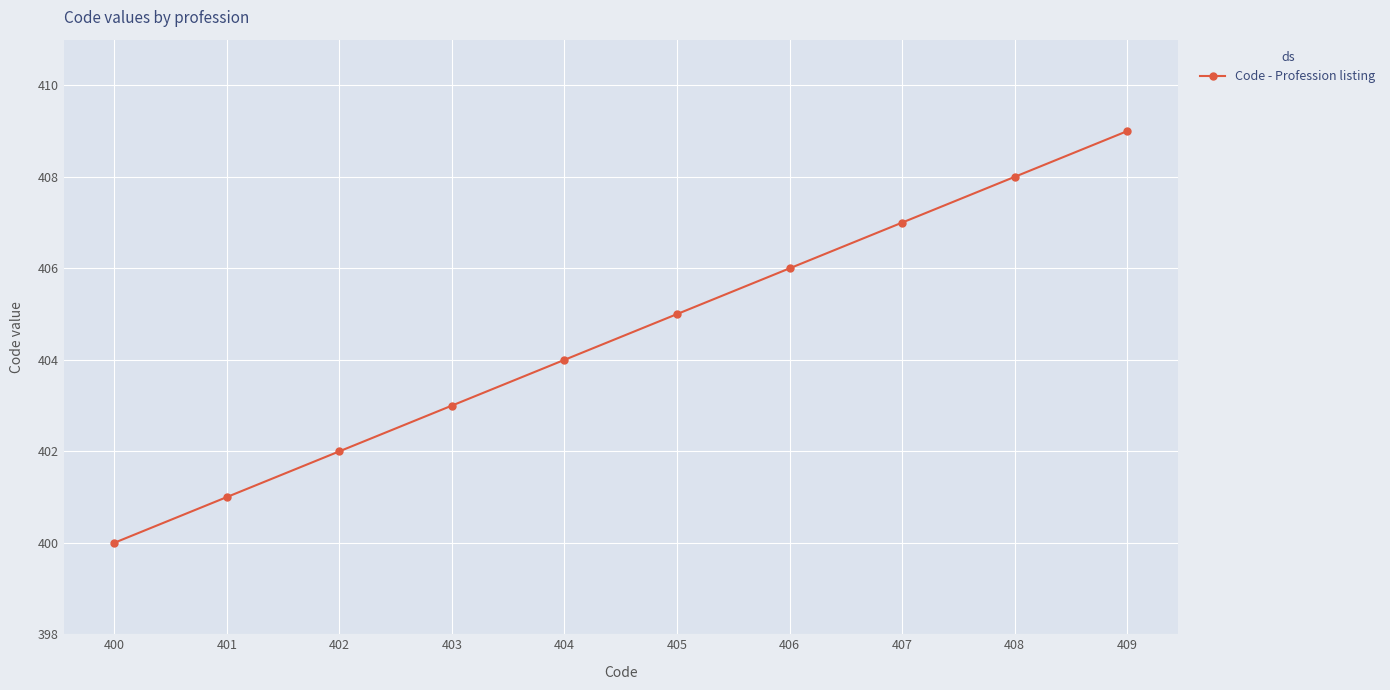

What is the minimum value shown in the chart?

400